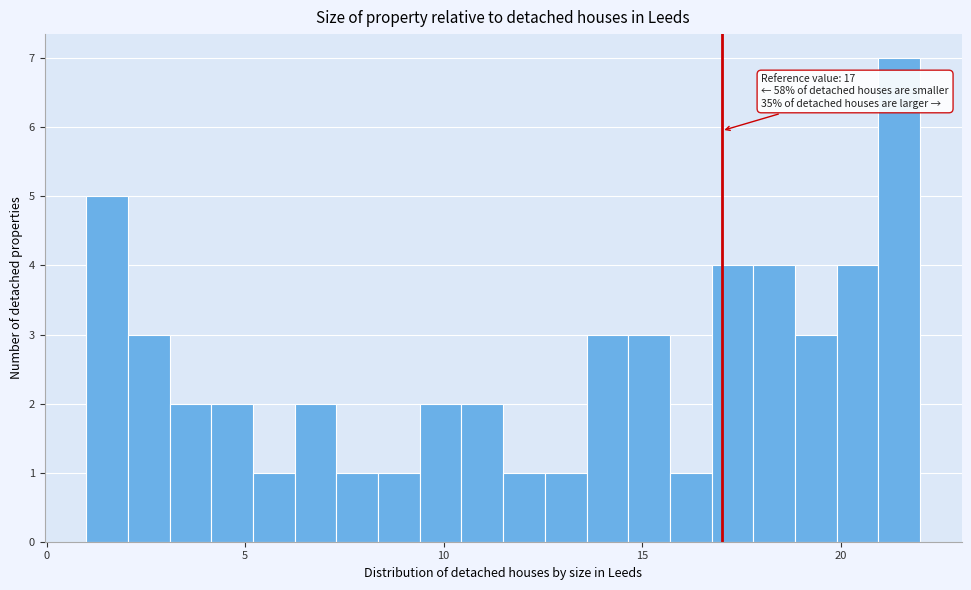

Read against the x-axis, roughly where is the centre of the tallest bar?

21.5